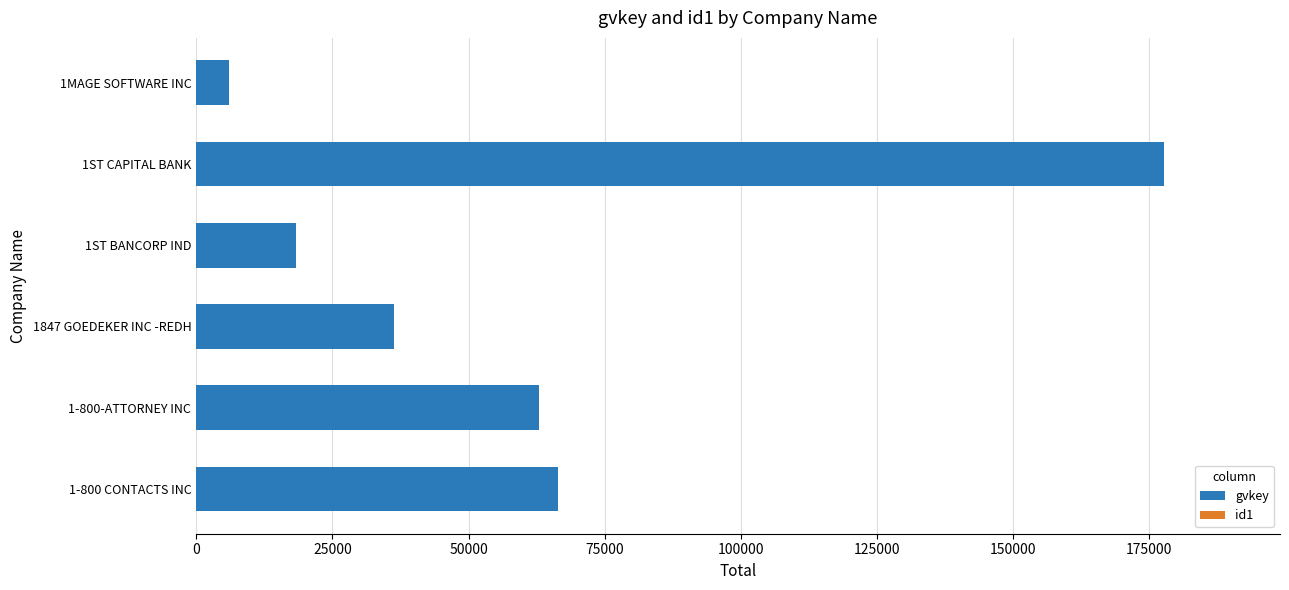

What is the maximum value for gvkey?

177646